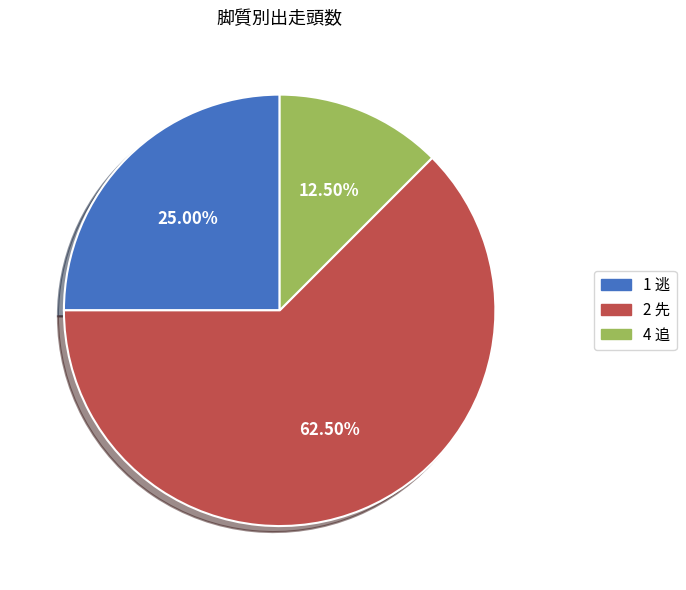

Count the number of slices in the pie.

3